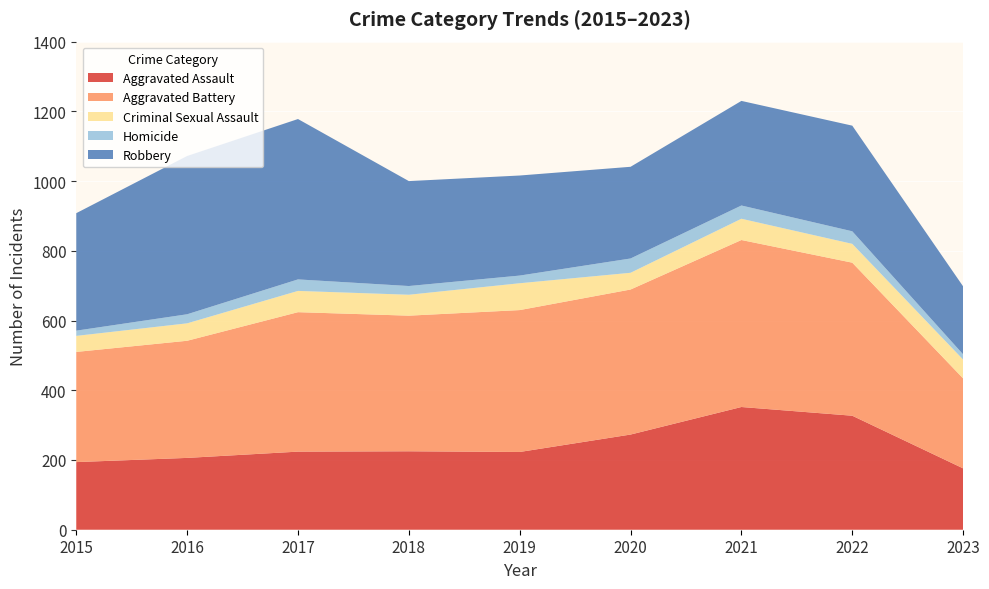

Reading right to left, transcribe all the data shown in this chart.

Aggravated Assault: 2023=176	2022=327	2021=352	2020=273	2019=223	2018=225	2017=224	2016=206	2015=194
Aggravated Battery: 2023=258	2022=439	2021=479	2020=416	2019=407	2018=389	2017=400	2016=336	2015=316
Criminal Sexual Assault: 2023=54	2022=54	2021=61	2020=48	2019=77	2018=60	2017=61	2016=50	2015=46
Homicide: 2023=15	2022=36	2021=38	2020=41	2019=22	2018=25	2017=33	2016=26	2015=15
Robbery: 2023=195	2022=303	2021=300	2020=263	2019=287	2018=301	2017=460	2016=454	2015=337